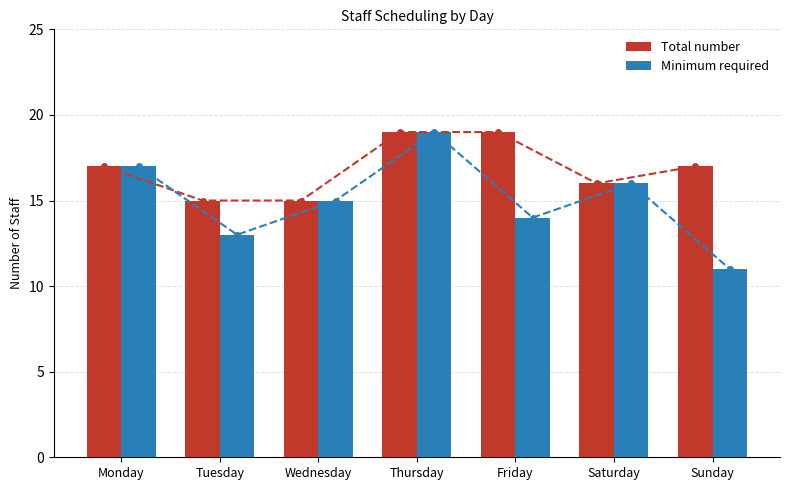

Is it true that Minimum required equals 4 at Saturday?

False